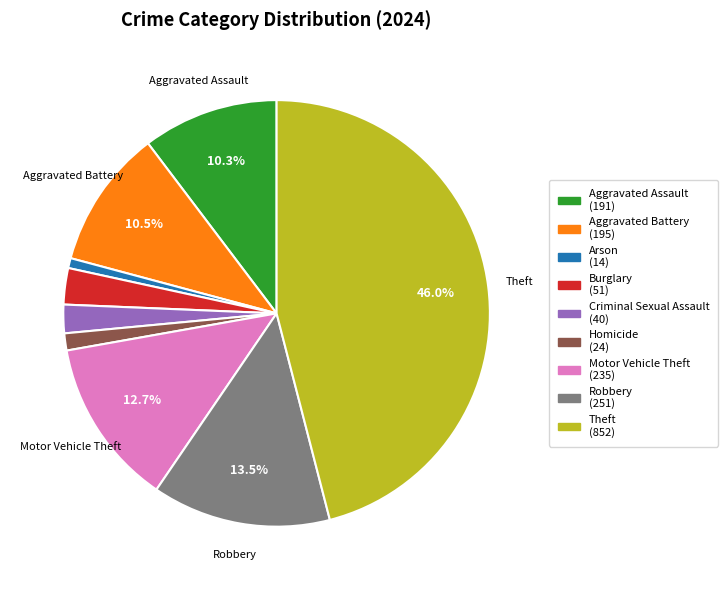

How many segments does this pie chart have?

9